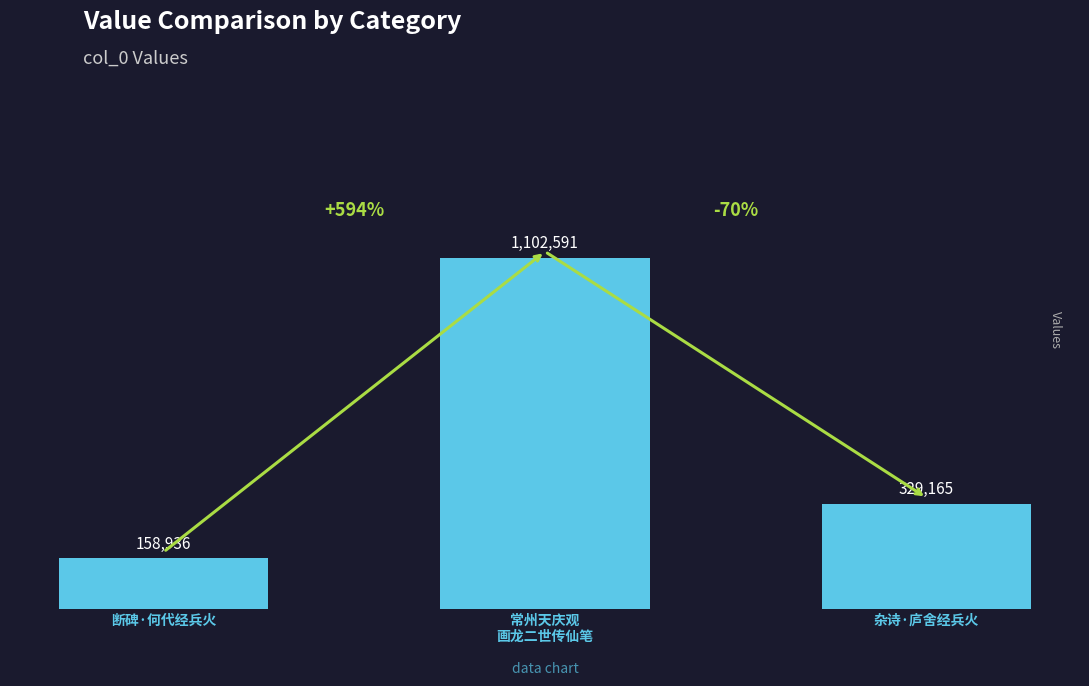

List the labels in order of value, largest first.

常州天庆观
画龙二世传仙笔, 杂诗·庐舍经兵火, 断碑·何代经兵火